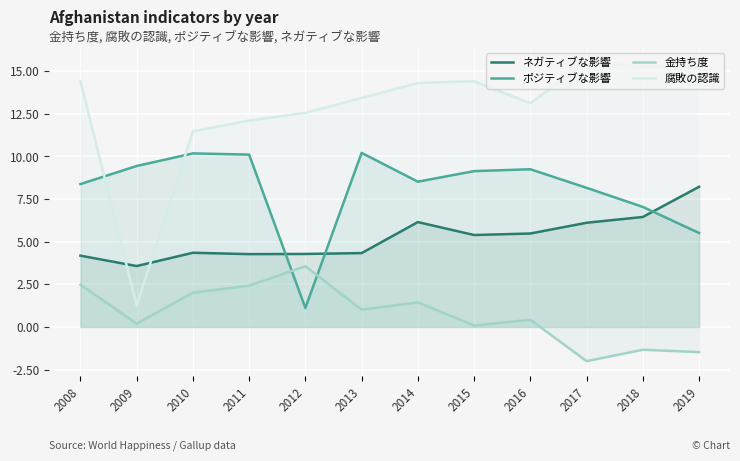

How many lines are shown in the chart?

4